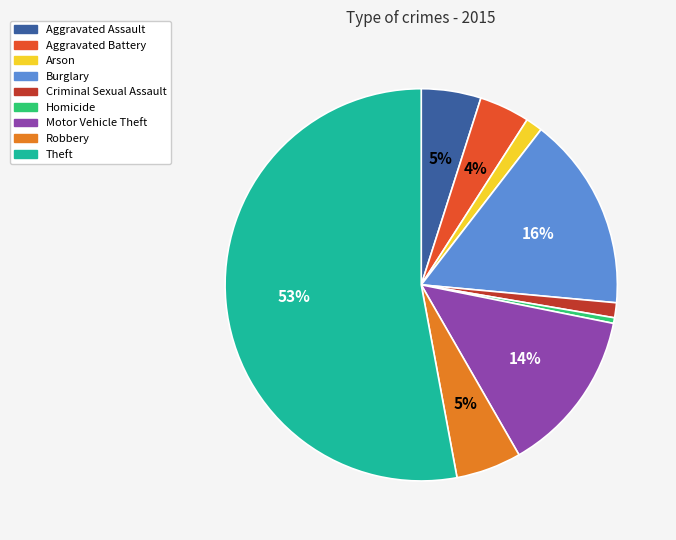

What is the majority slice?

Theft